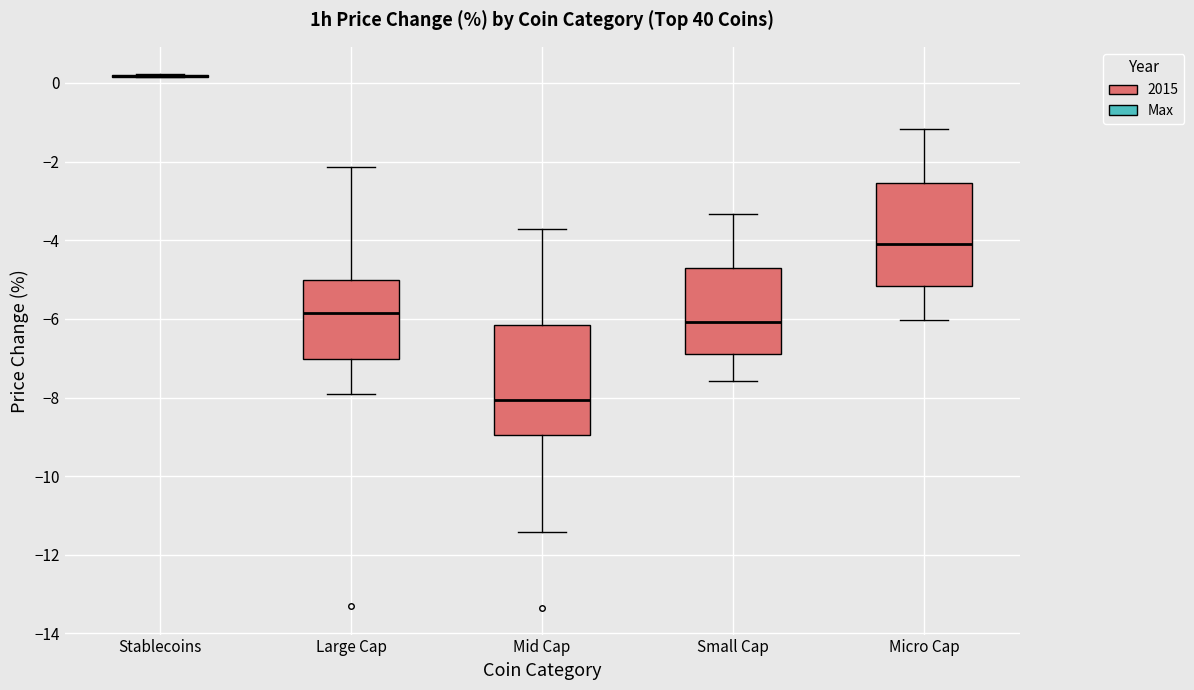

Reading left to right, read every box against the y-axis: the position of its median line, the range the box covers, and the ends of its whiskers. The values are not printed on the chart, so give them approximately, as read against the axis.

Stablecoins: box collapsed to a line at 0.2, whiskers 0.2 to 0.2
Large Cap: median -5.8, box -7.0 to -5.0, whiskers -8.0 to -2.2
Mid Cap: median -8.0, box -9.0 to -6.2, whiskers -11.4 to -3.8
Small Cap: median -6.0, box -6.8 to -4.6, whiskers -7.6 to -3.4
Micro Cap: median -4.0, box -5.2 to -2.6, whiskers -6.0 to -1.2